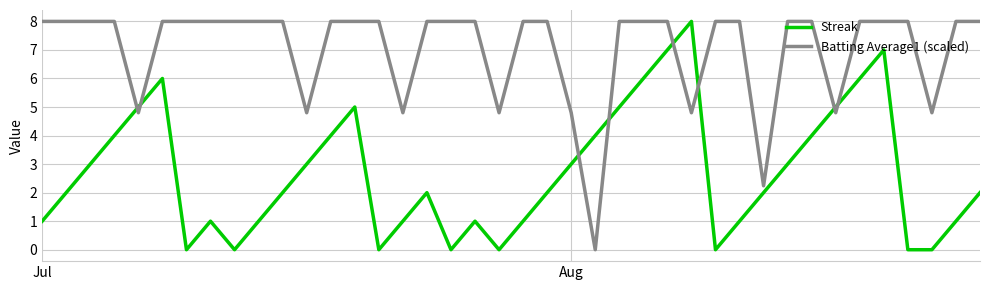

True or false: Streak and Batting Average1 (scaled) cross at least once.

True